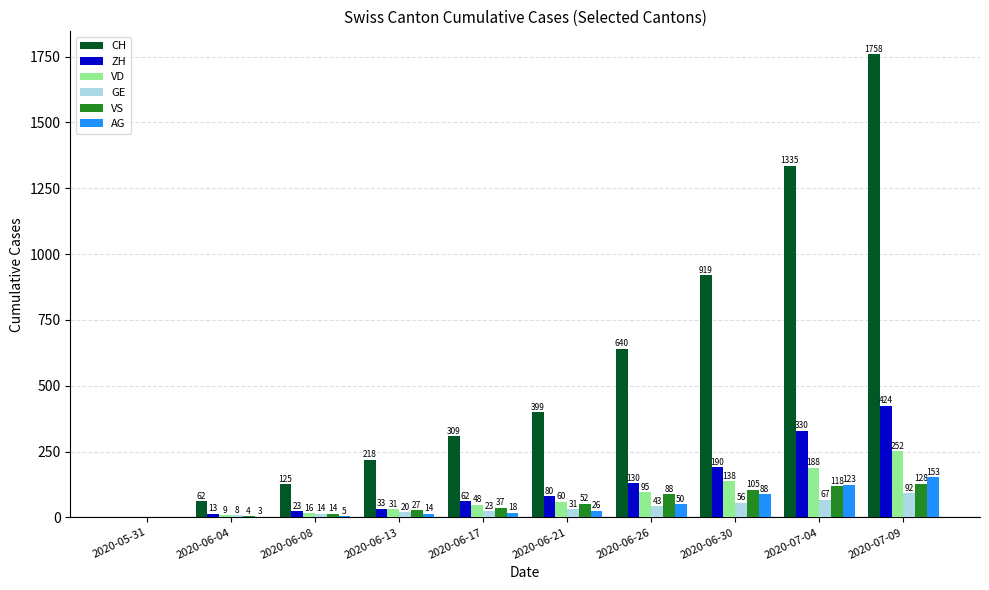

What is the sum of all GE values?

354